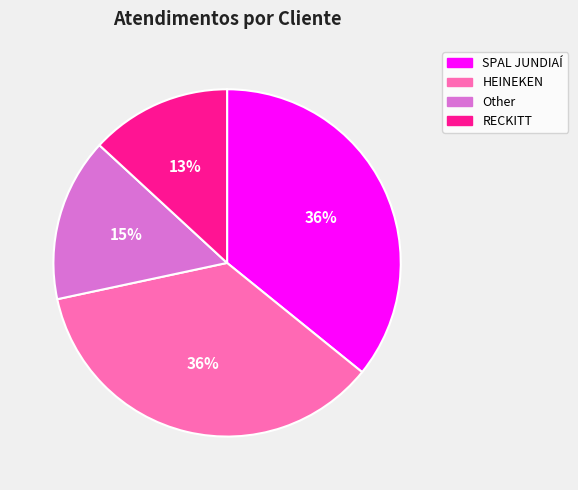

Is Other the majority of the pie?

No